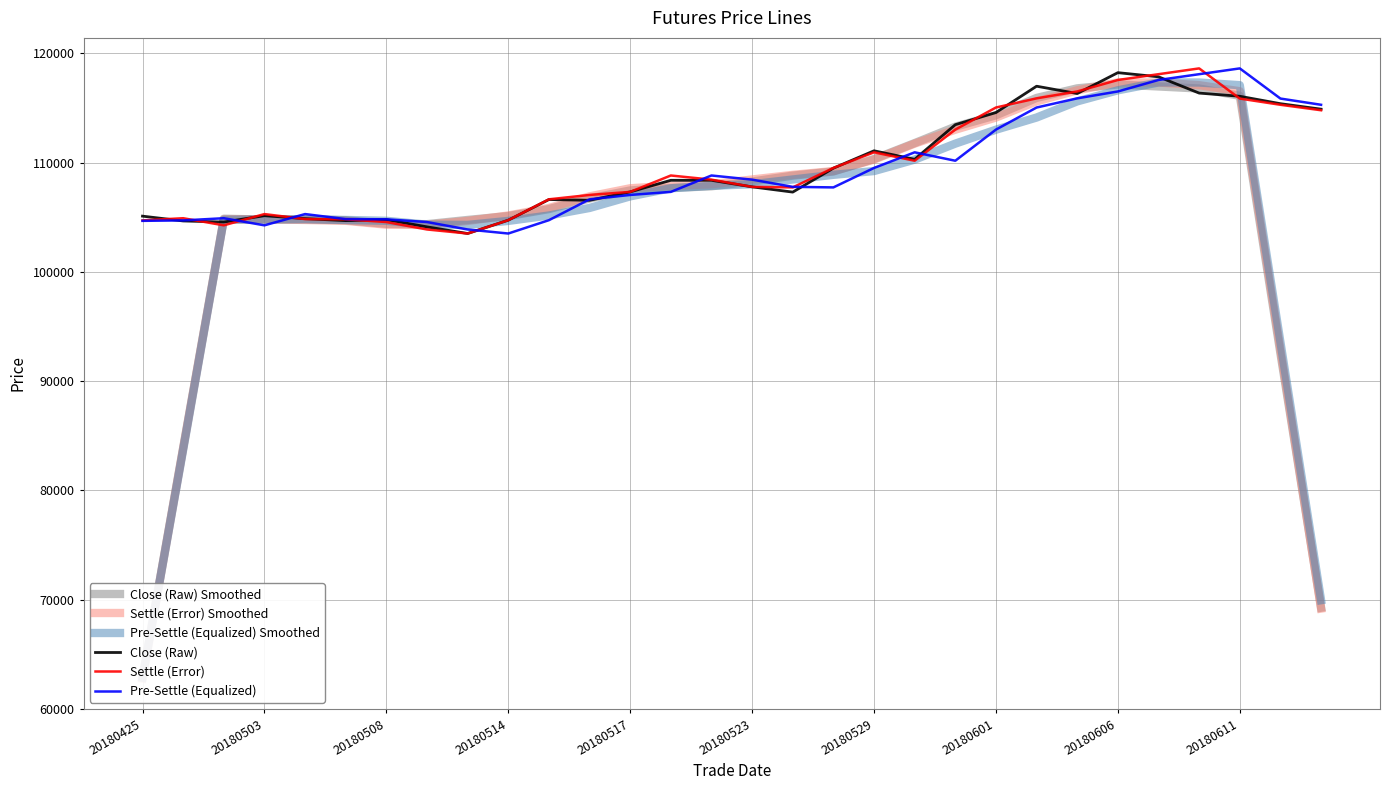

Which series has the largest total across all categories?

Settle (Error)